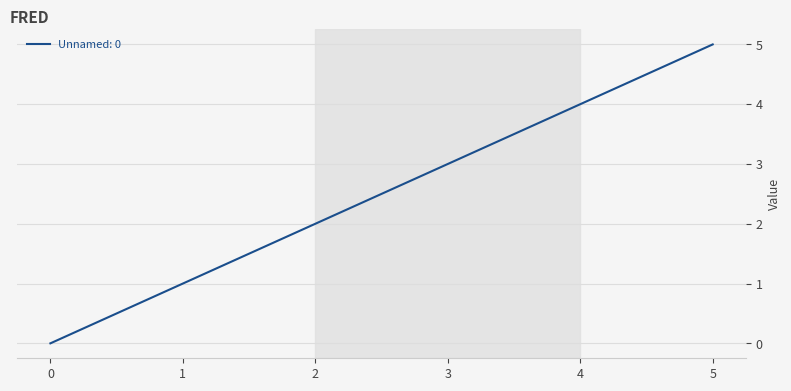

What is the difference between the values at 2 and 5?

3